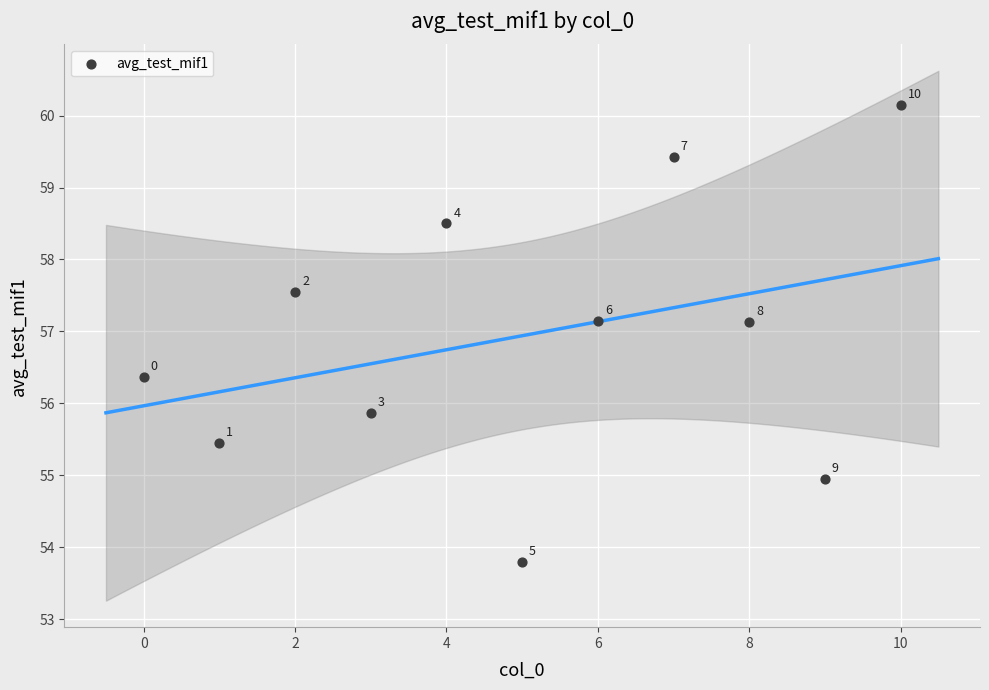

What Y value in the scatter plot is closest to 56?

55.9